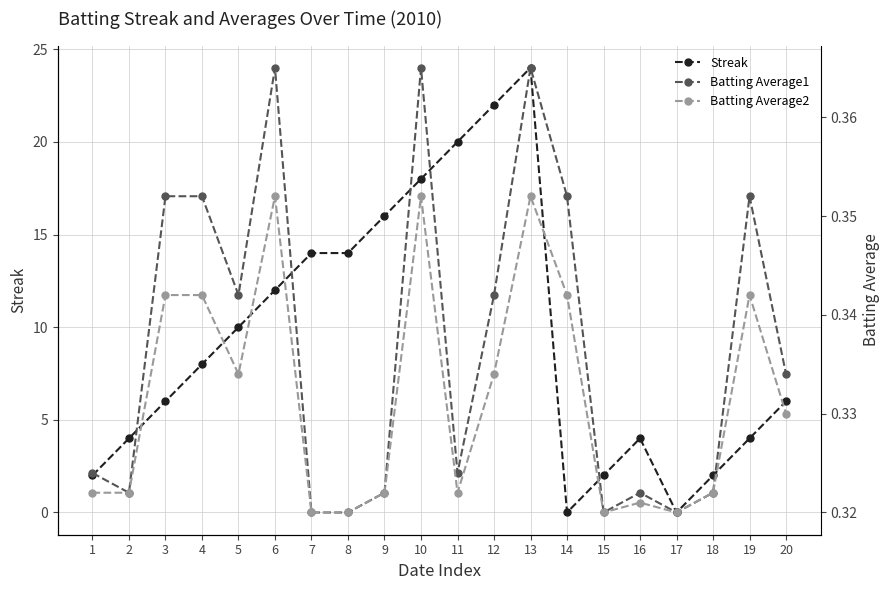

How many lines are shown in the chart?

3